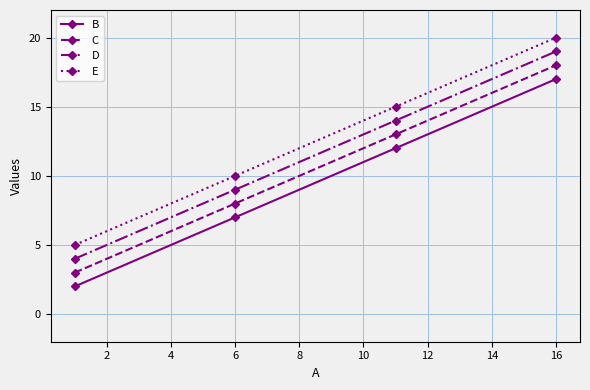

What is the sum of all B values?

38